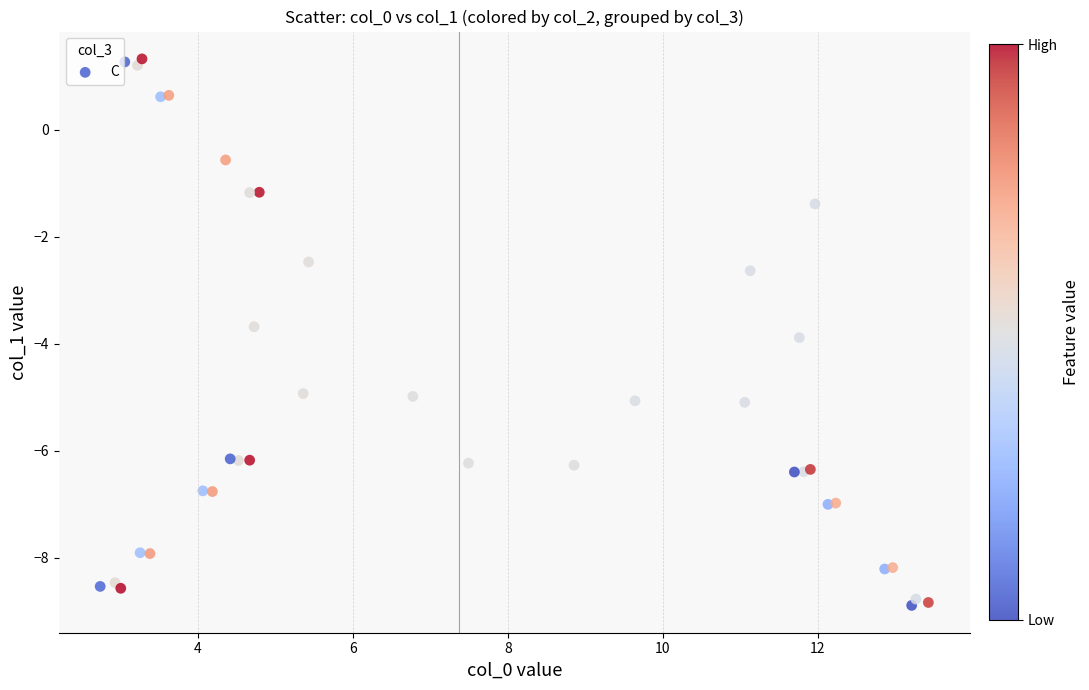

What Y value in the scatter plot is closest to -3?

-2.6